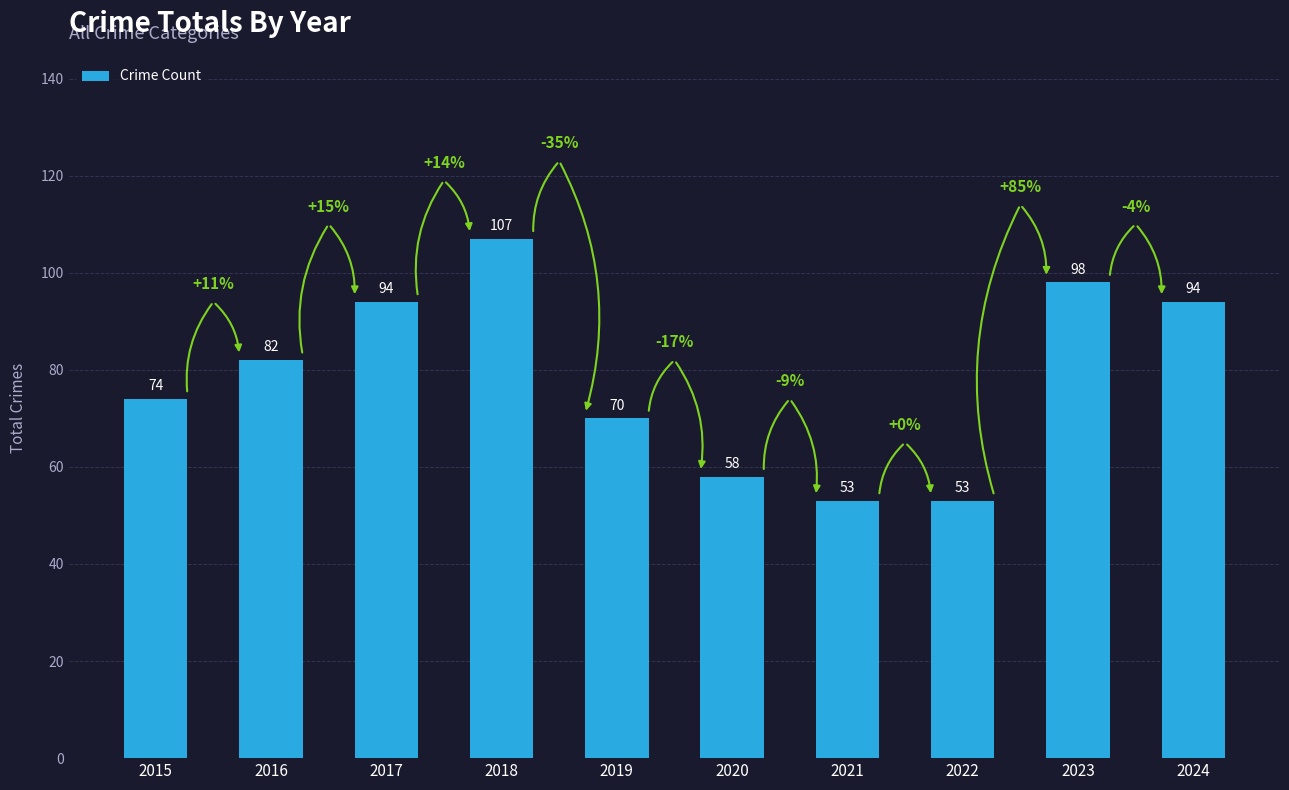

What is the average value?

78